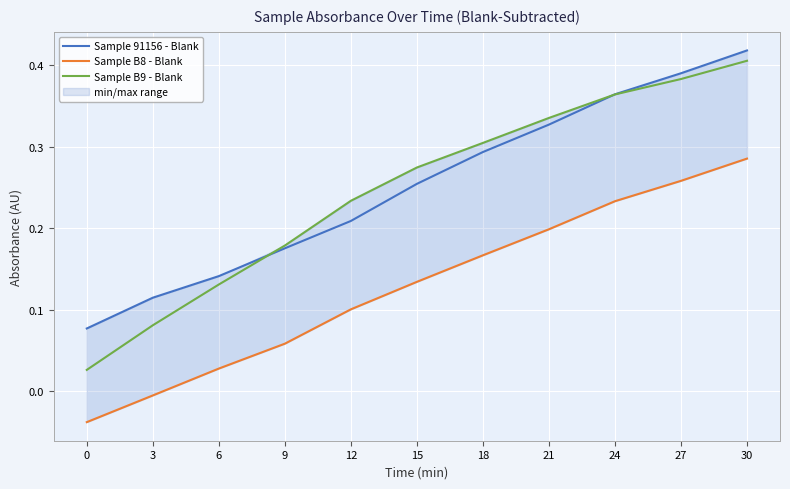

What is the value of the Sample B8 - Blank point at the 11th from the left?

0.3